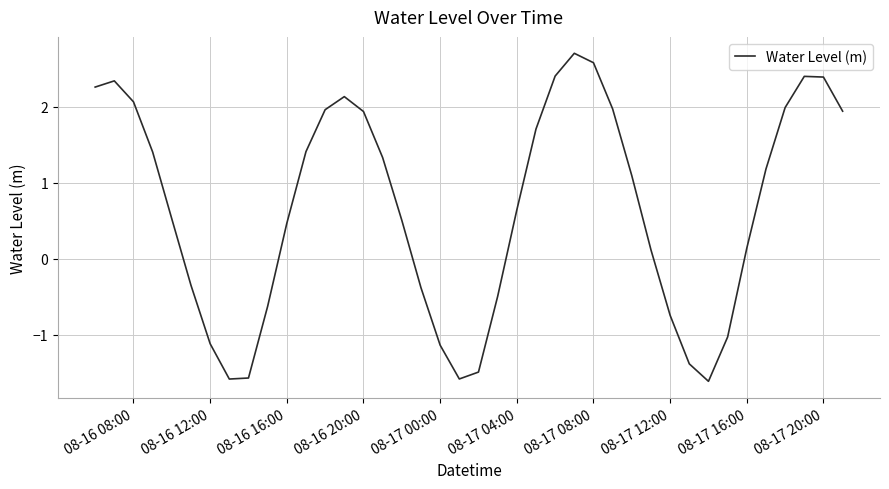

How many categories are shown in the chart?

40